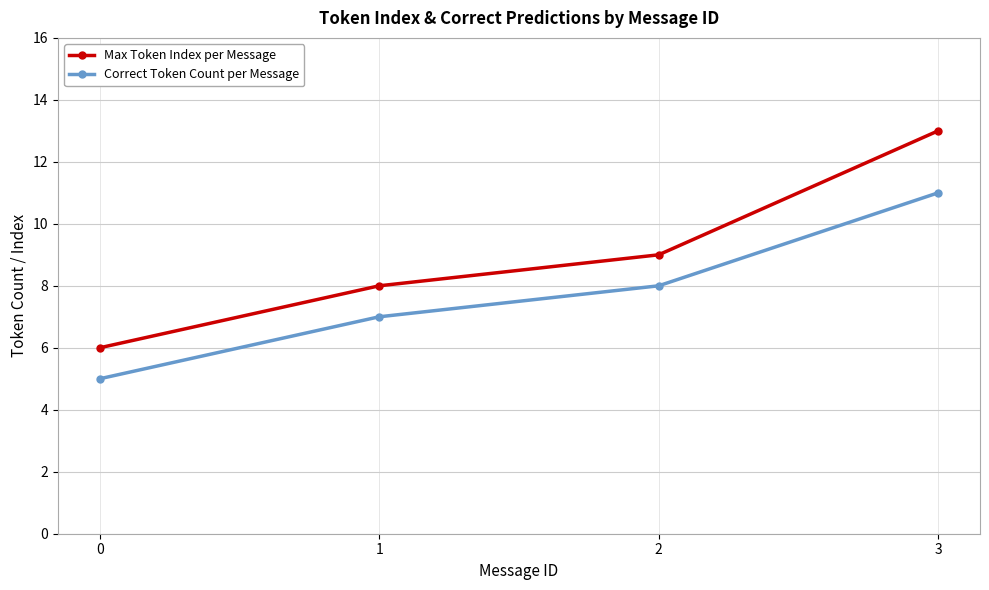

At which category is the sum across all series the highest?

3